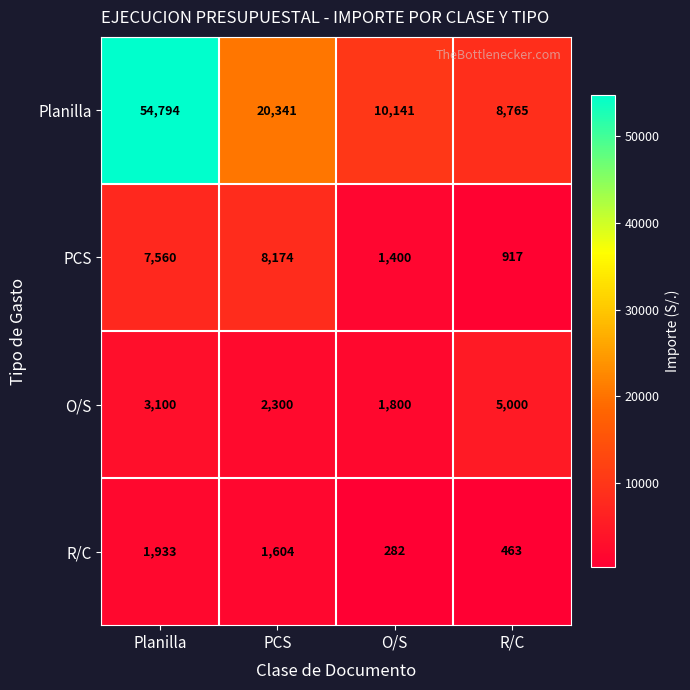

At which category does the chart reach its peak across all series?

Planilla